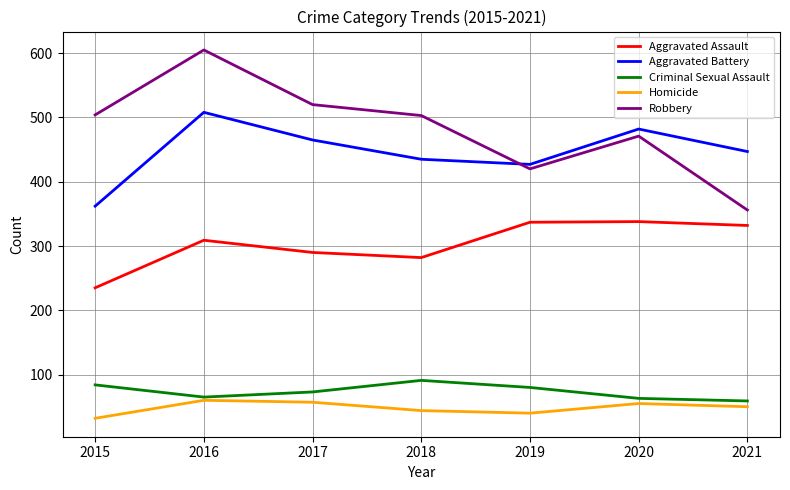

Which series changed the most between 2015 and 2017?

Aggravated Battery